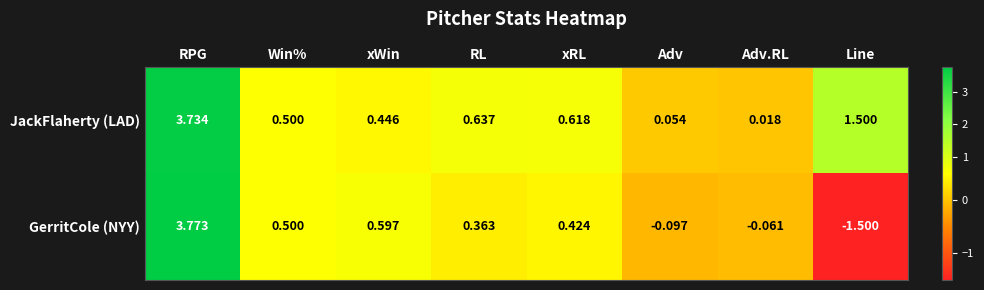

List the series in order of their peak value, lowest first.

JackFlaherty (LAD), GerritCole (NYY)